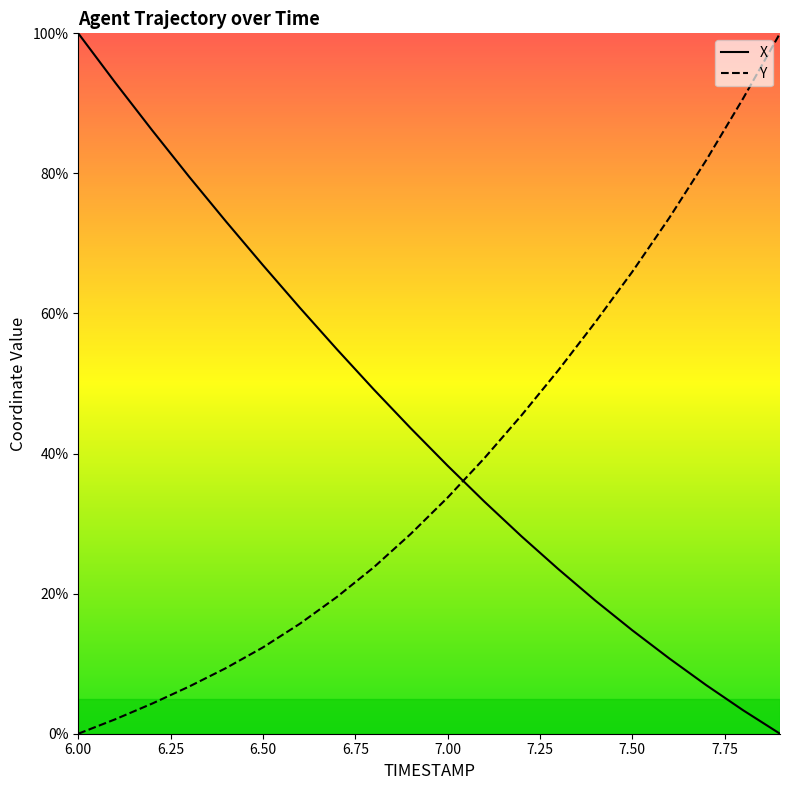

Which series has the largest total across all categories?

X